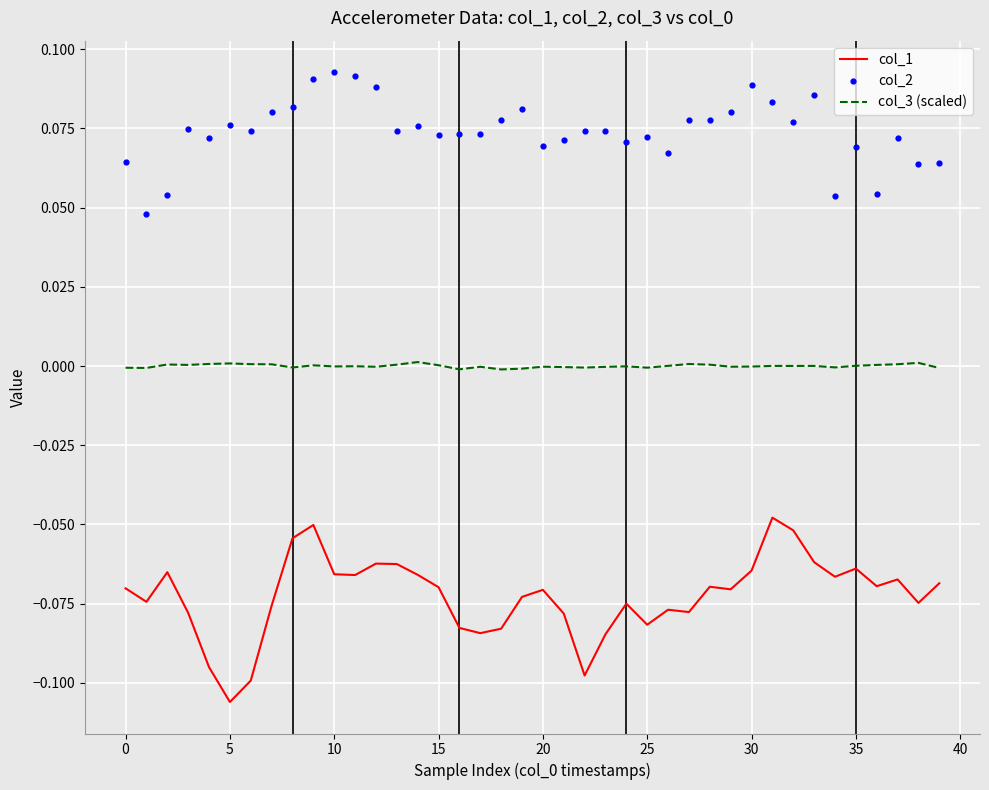

At how many categories does at least one series exceed 0?

40